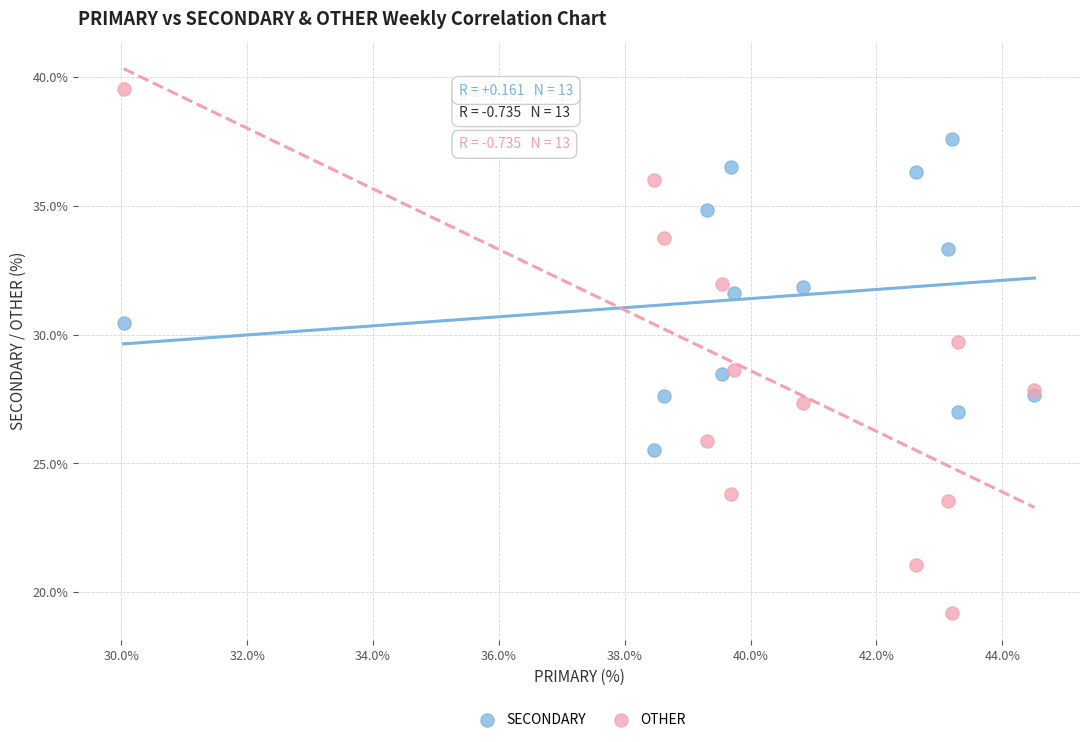

Which series has the largest Y range (max minus min)?

OTHER